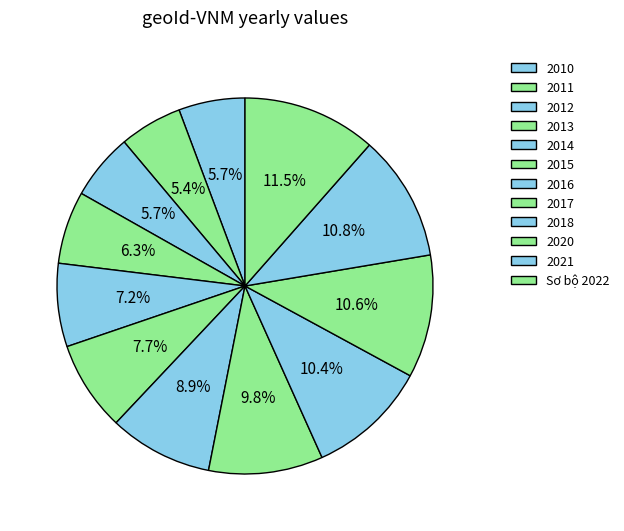

Which slice is the smallest?

2011